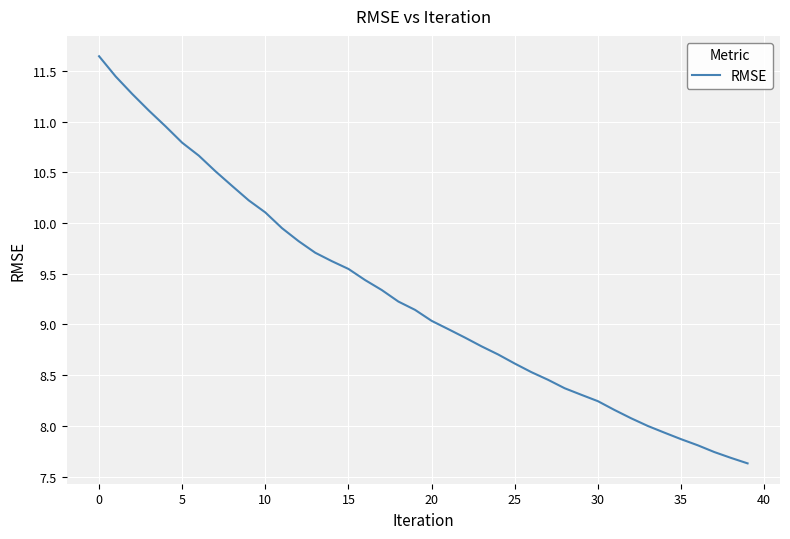

What is the minimum value shown in the chart?

7.6